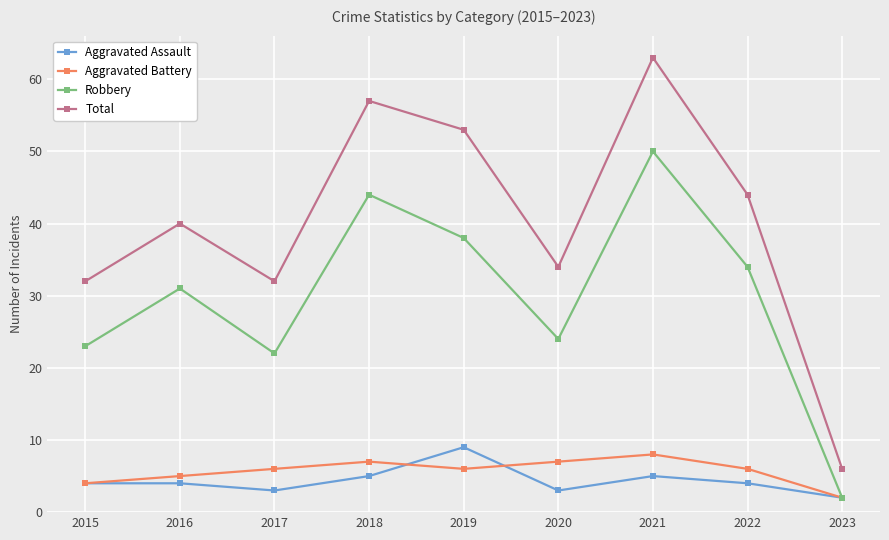

Rank the series by their maximum value, from lowest to highest.

Aggravated Battery, Aggravated Assault, Robbery, Total